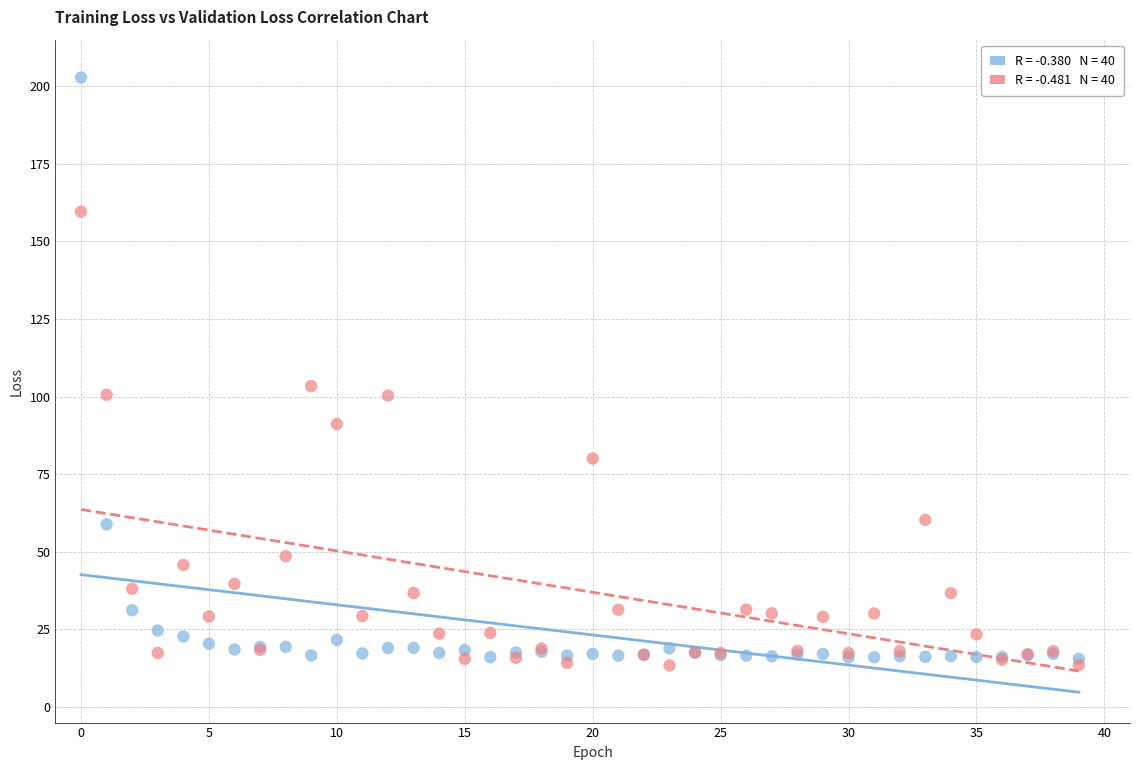

Across all series, what Y value is closest to 108?

103.4